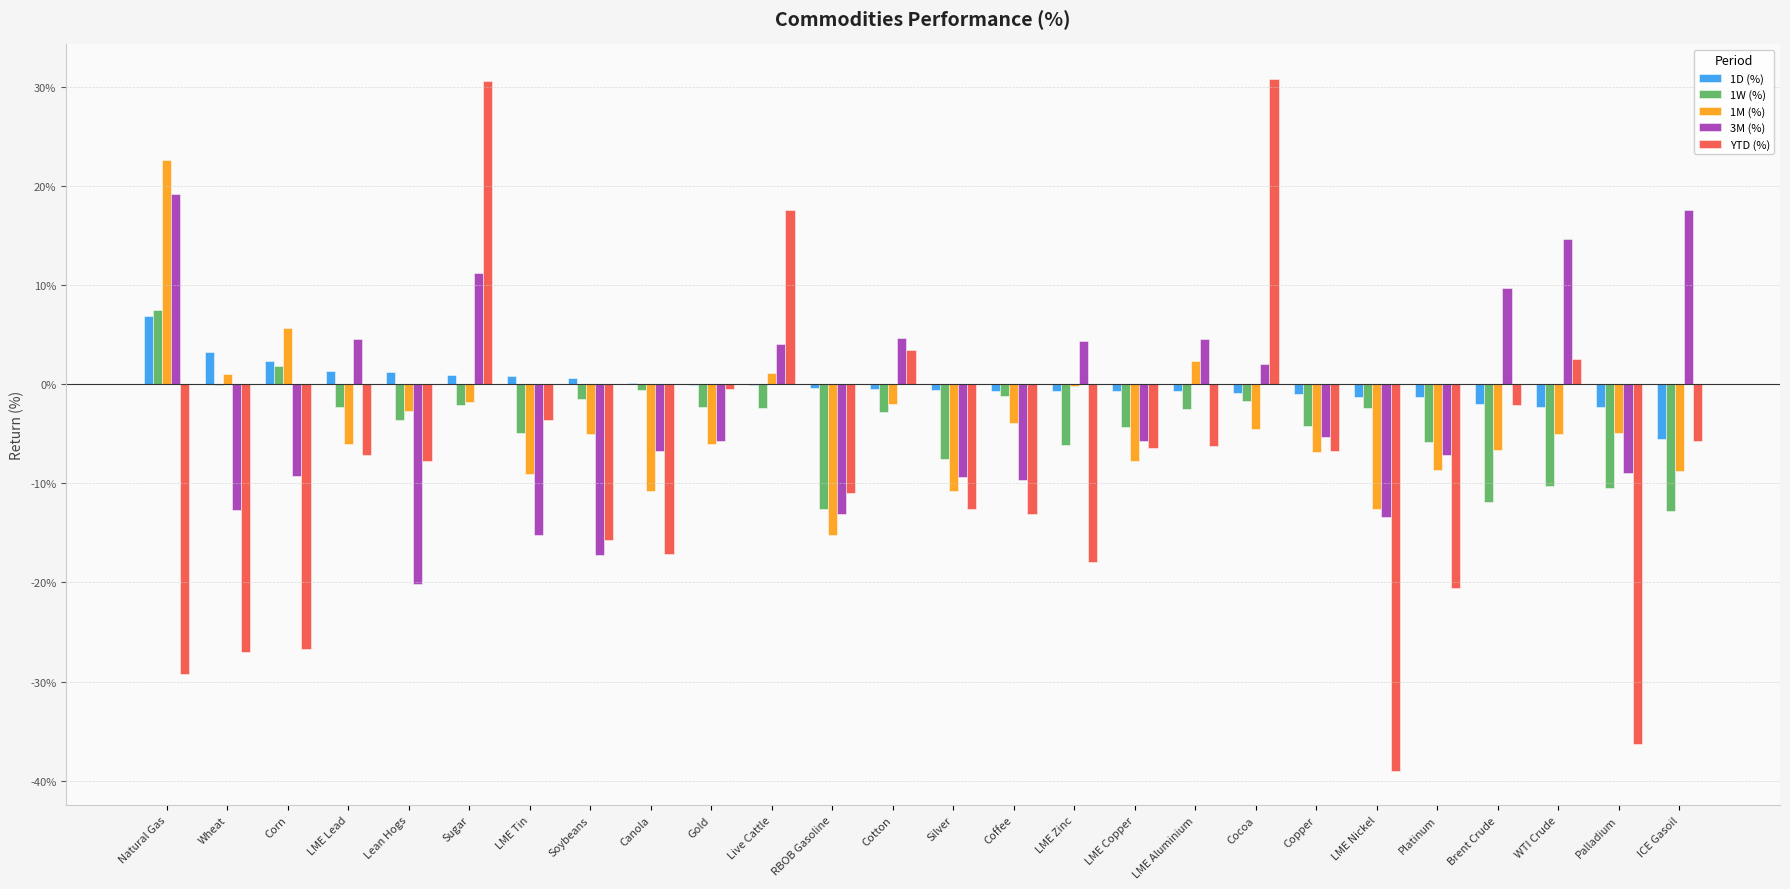

Are the bars grouped side by side (vs. stacked)?

Yes